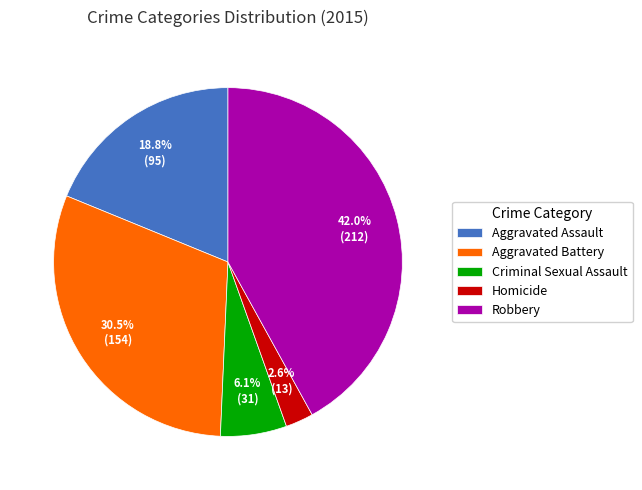

Does Aggravated Battery account for over 50% of the chart?

No